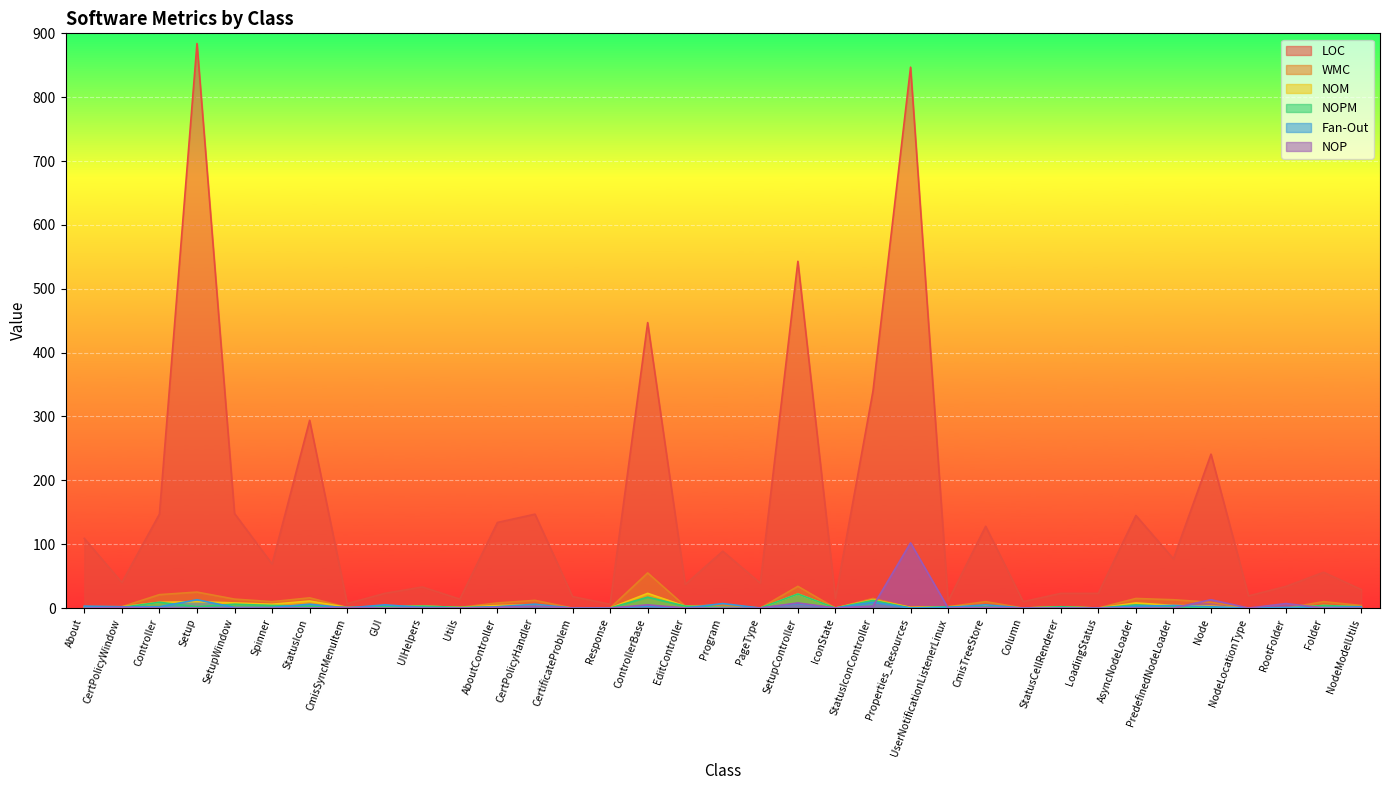

At which category is the sum across all series the highest?

Properties_Resources